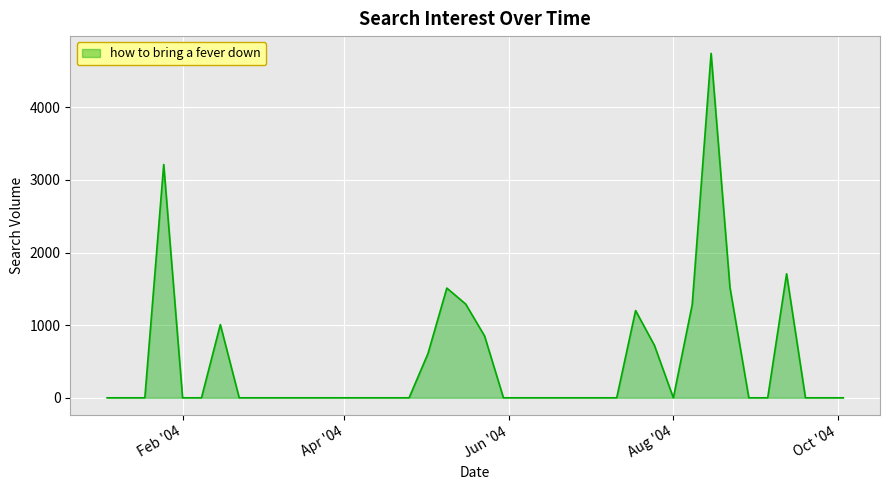

What is the maximum value shown in the chart?

4741.4